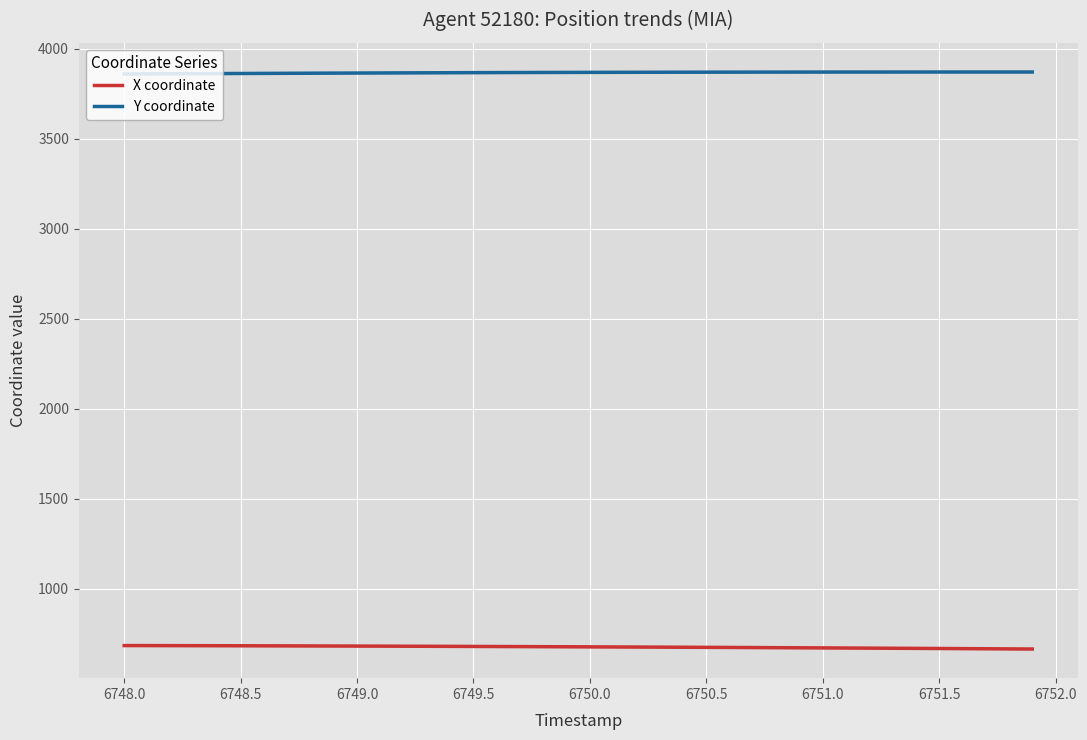

Does the chart display data point markers on the line(s)?

No